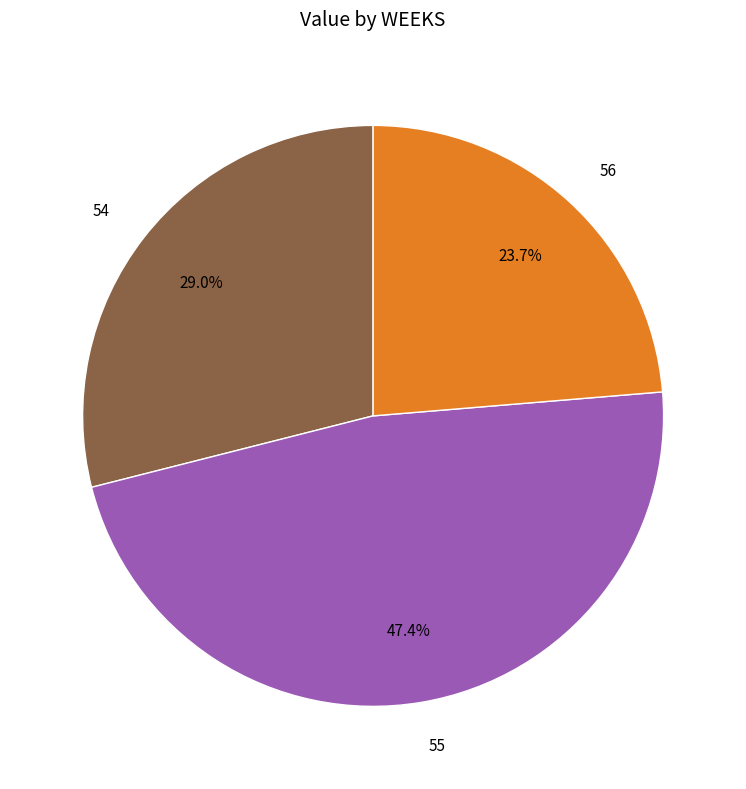

Is the sum of 56 and 55 greater than half?

Yes